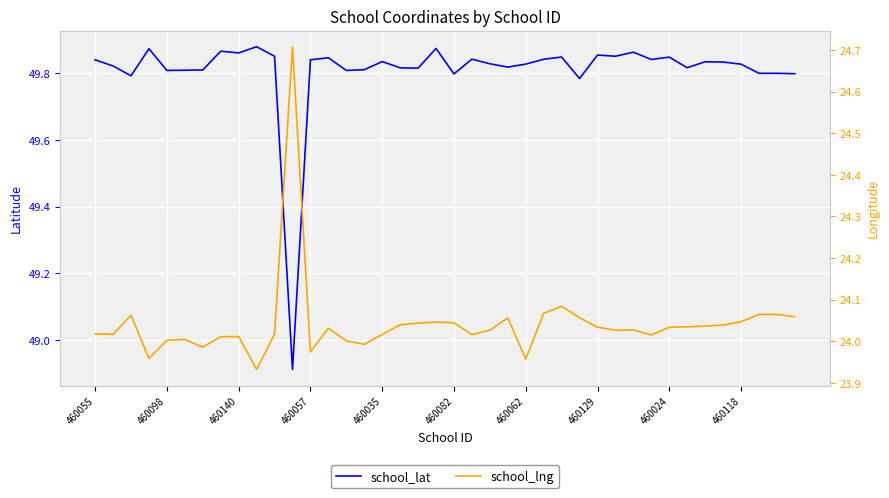

Is this an area chart (filled region under the line)?

No